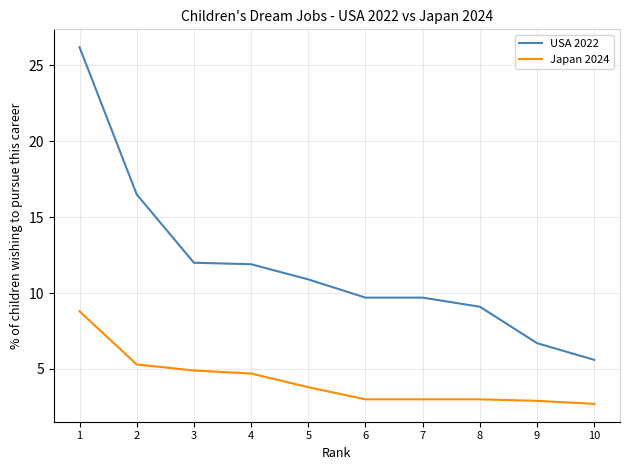

At which label is USA 2022 closest to 15?

2